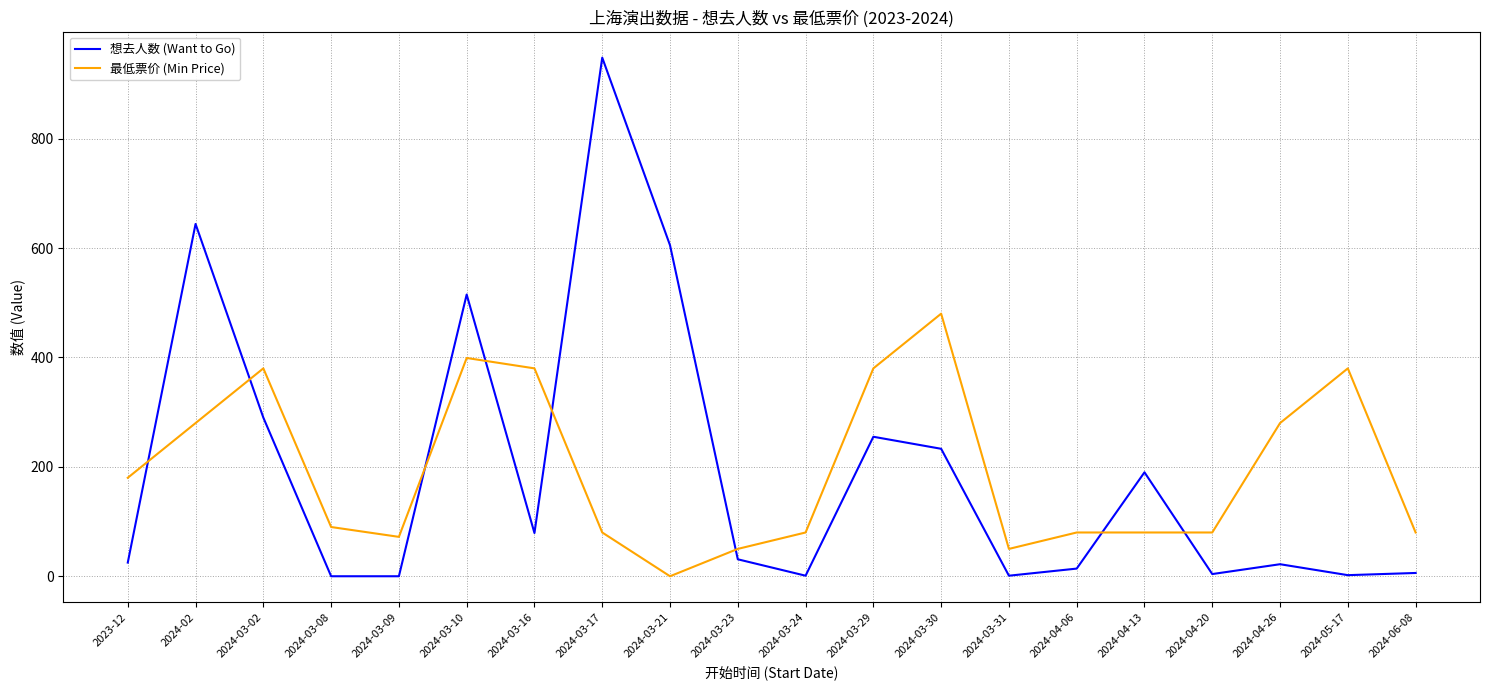

Which series ends up on top after the final intersection of 最低票价 (Min Price) and 想去人数 (Want to Go)?

最低票价 (Min Price)